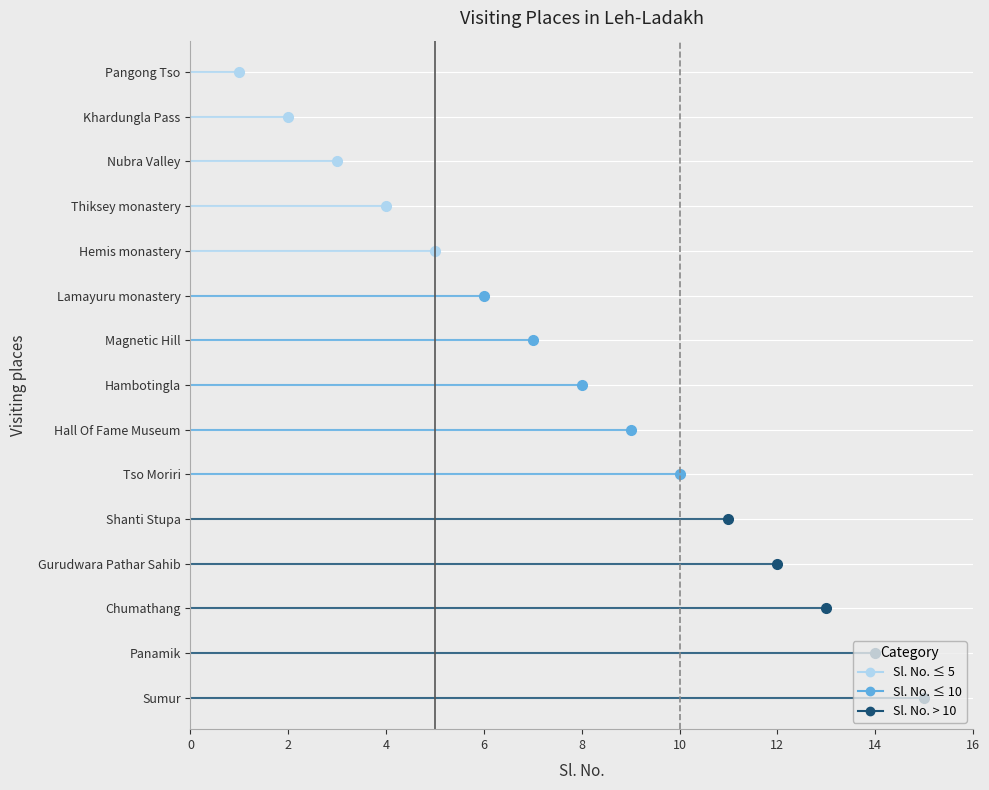

Which category has the highest value across all series?

Sumur